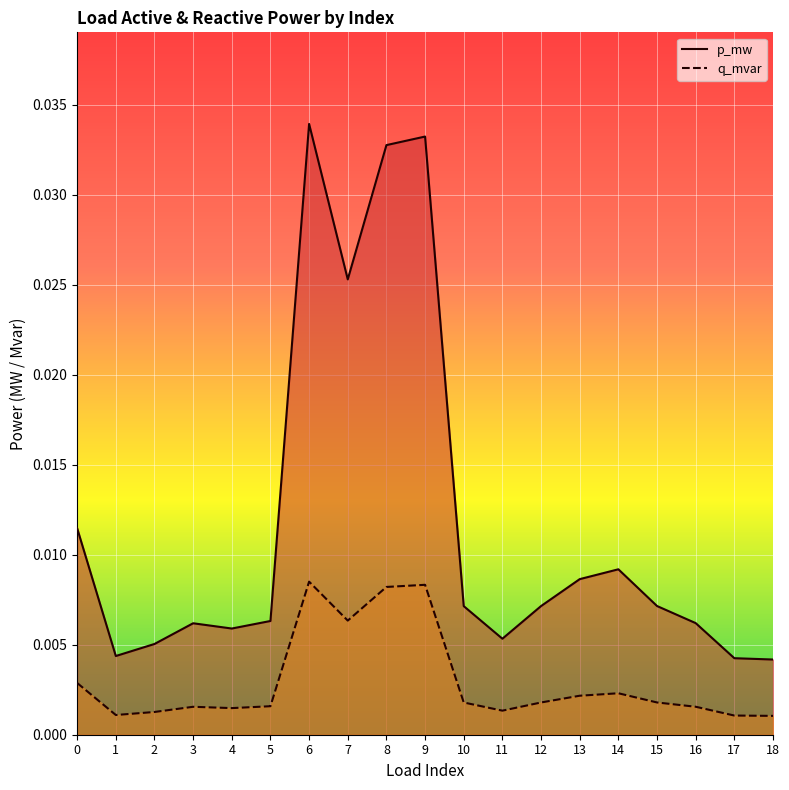

How many interior local peaks does the p_mw series have?

4